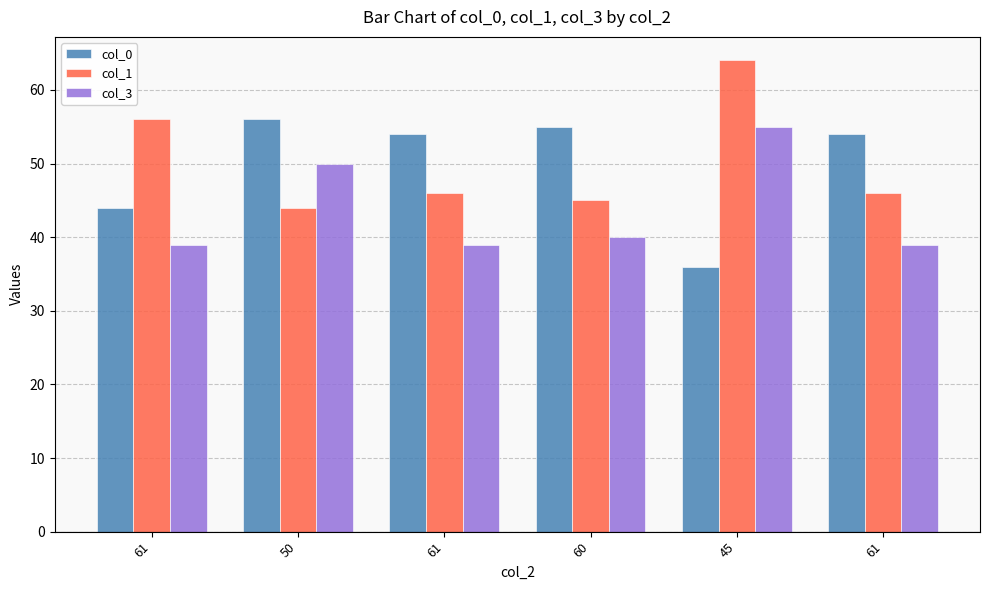

What is the maximum value shown in the chart?

64